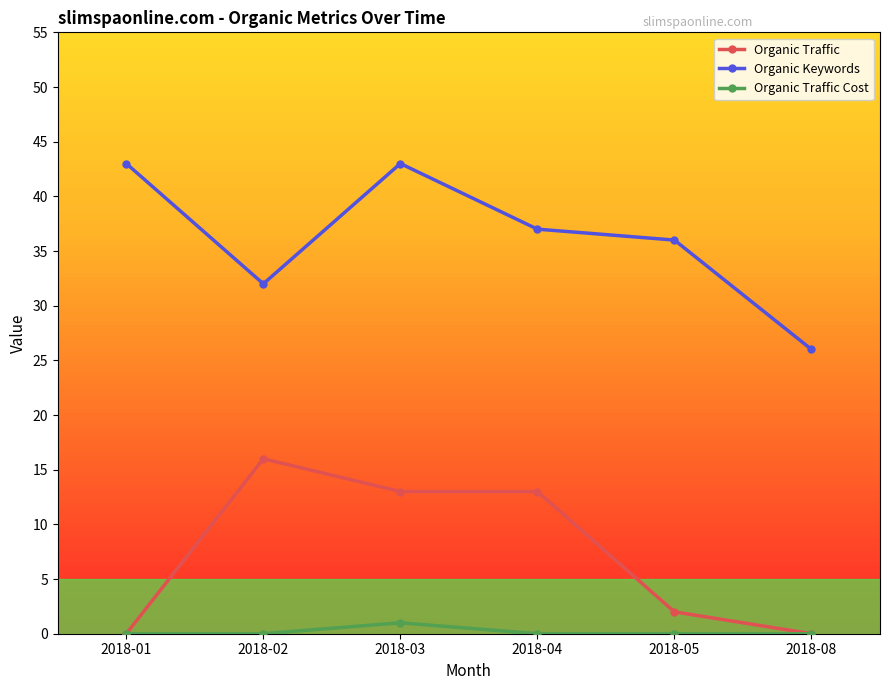

Reading left to right, transcribe all the data shown in this chart.

Organic Traffic: 0	16	13	13	2	0
Organic Keywords: 43	32	43	37	36	26
Organic Traffic Cost: 0	0	1	0	0	0